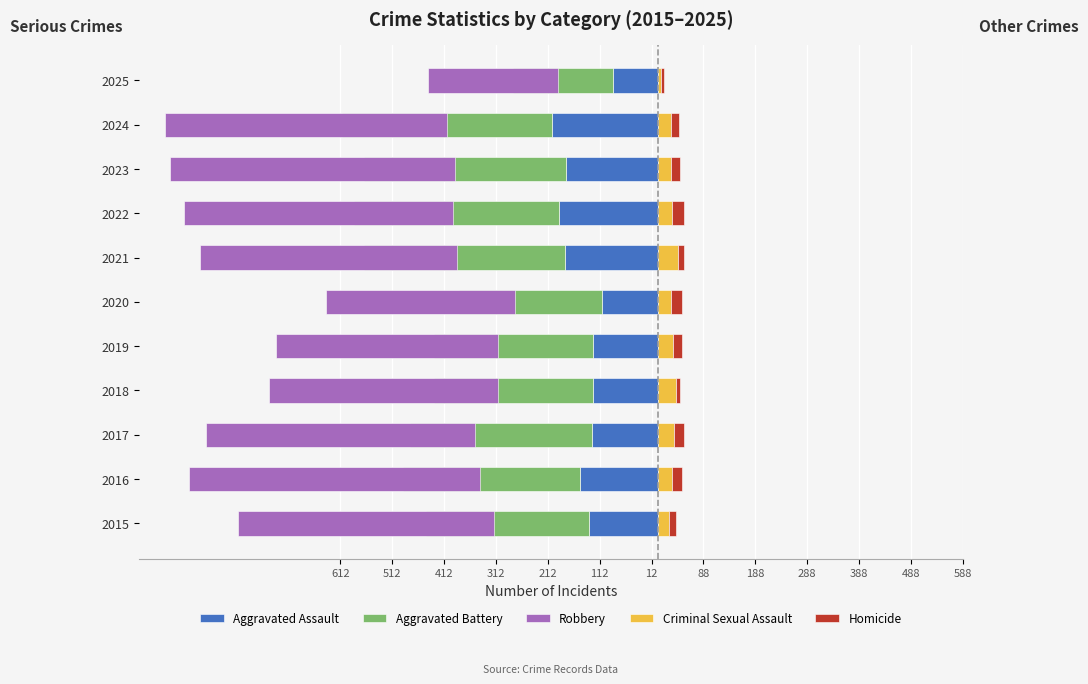

The value of Robbery at 2015 is -114. True or false?

False